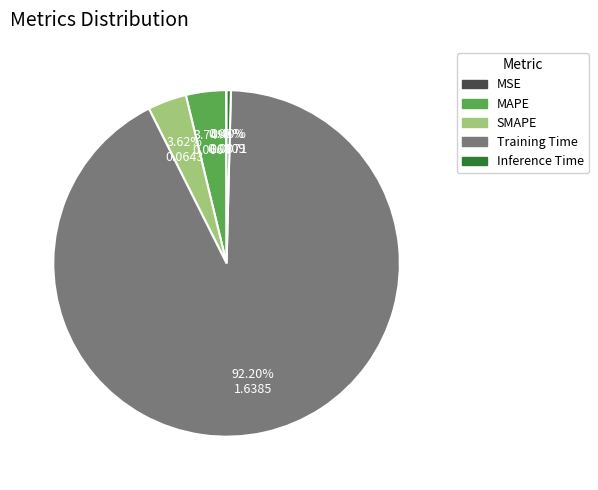

Is the sum of SMAPE and Training Time greater than half?

Yes